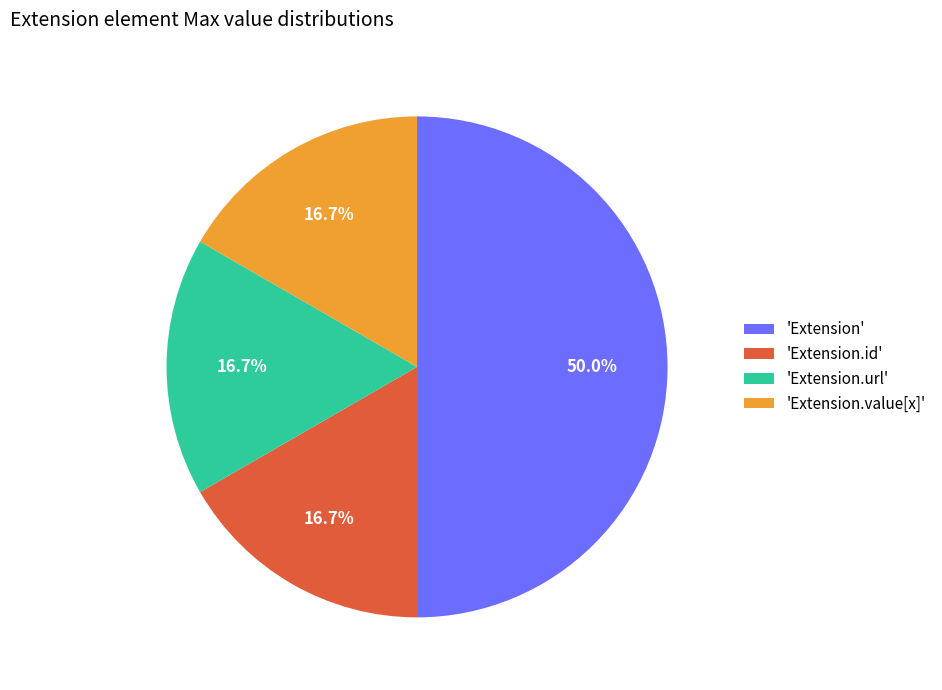

Is 'Extension.value[x]' the majority of the pie?

No